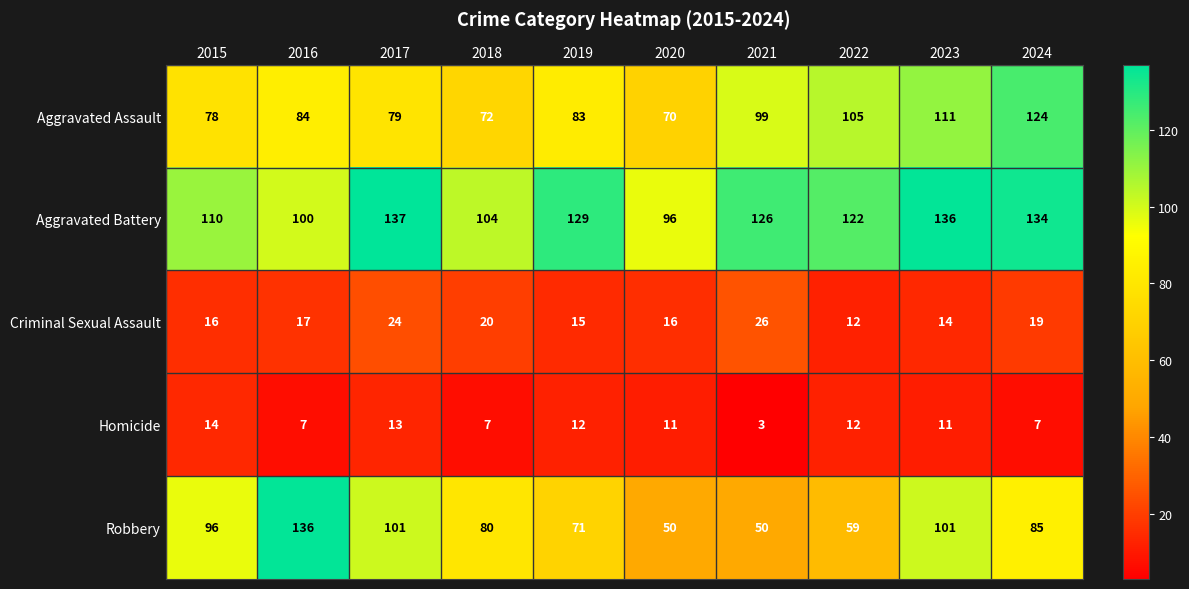

What is the difference between the second highest and second lowest values in the Aggravated Assault series?

39